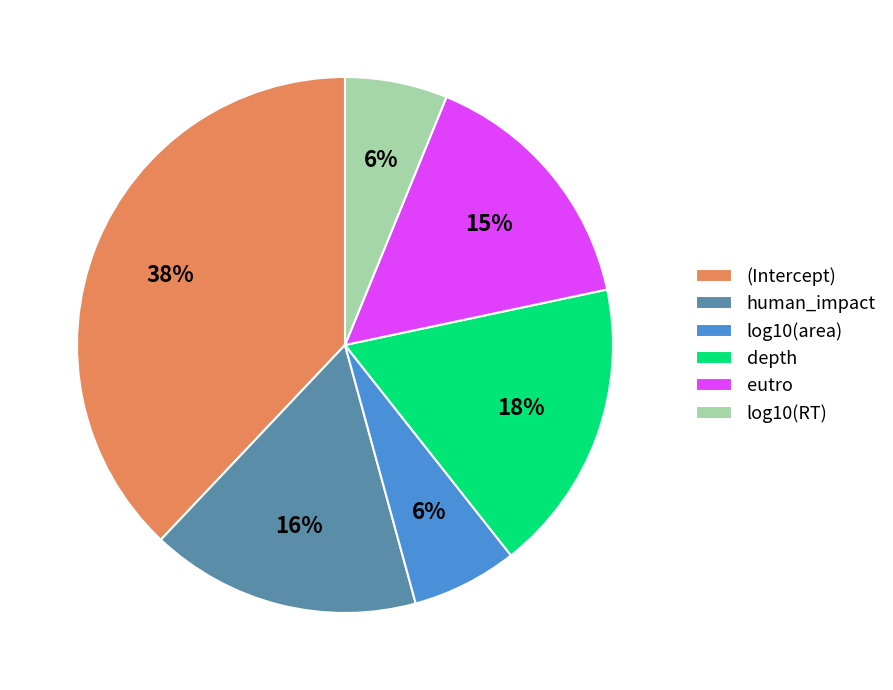

Does log10(RT) represent more than half of the total?

No